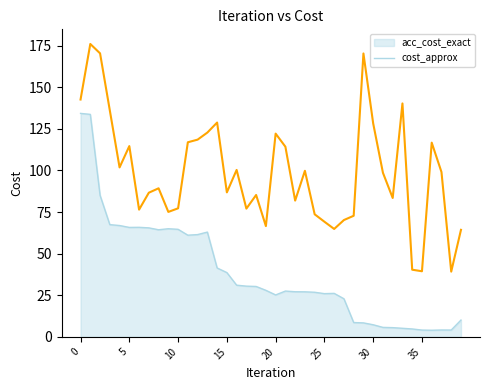

What is the value of the cost_approx point at the 31st from the left?

128.3